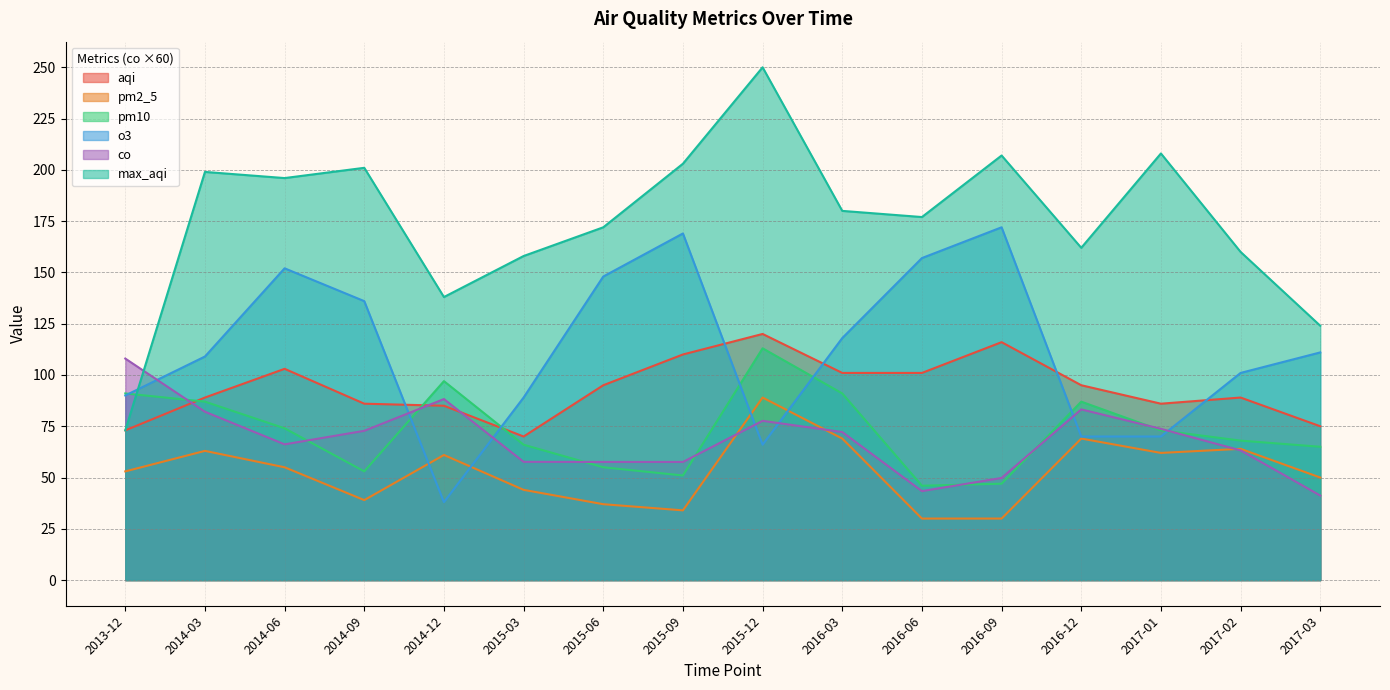

Reading left to right, transcribe all the data shown in this chart.

aqi: 2013-12=73.0	2014-03=89.0	2014-06=103.0	2014-09=86.0	2014-12=85.0	2015-03=70.0	2015-06=95.0	2015-09=110.0	2015-12=120.0	2016-03=101.0	2016-06=101.0	2016-09=116.0	2016-12=95.0	2017-01=86.0	2017-02=89.0	2017-03=75.0
pm2_5: 2013-12=53.0	2014-03=63.0	2014-06=55.0	2014-09=39.0	2014-12=61.0	2015-03=44.0	2015-06=37.0	2015-09=34.0	2015-12=89.0	2016-03=69.0	2016-06=30.0	2016-09=30.0	2016-12=69.0	2017-01=62.0	2017-02=64.0	2017-03=50.0
pm10: 2013-12=91.0	2014-03=87.0	2014-06=74.0	2014-09=53.0	2014-12=97.0	2015-03=66.0	2015-06=55.0	2015-09=51.0	2015-12=113.0	2016-03=91.0	2016-06=46.0	2016-09=47.0	2016-12=87.0	2017-01=73.0	2017-02=68.0	2017-03=65.0
o3: 2013-12=90.0	2014-03=109.0	2014-06=152.0	2014-09=136.0	2014-12=38.0	2015-03=89.0	2015-06=148.0	2015-09=169.0	2015-12=66.0	2016-03=118.0	2016-06=157.0	2016-09=172.0	2016-12=70.0	2017-01=70.0	2017-02=101.0	2017-03=111.0
co: 2013-12=108.0	2014-03=82.1	2014-06=66.2	2014-09=72.8	2014-12=88.3	2015-03=57.7	2015-06=57.6	2015-09=57.6	2015-12=77.6	2016-03=72.2	2016-06=43.4	2016-09=49.8	2016-12=83.2	2017-01=73.7	2017-02=63.2	2017-03=41.2
max_aqi: 2013-12=73.0	2014-03=199.0	2014-06=196.0	2014-09=201.0	2014-12=138.0	2015-03=158.0	2015-06=172.0	2015-09=203.0	2015-12=250.0	2016-03=180.0	2016-06=177.0	2016-09=207.0	2016-12=162.0	2017-01=208.0	2017-02=160.0	2017-03=124.0